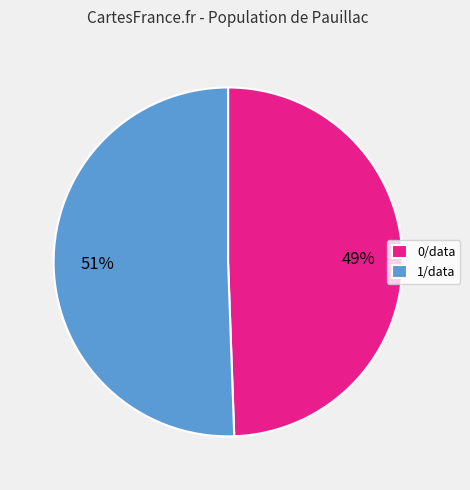

Count the number of slices in the pie.

2